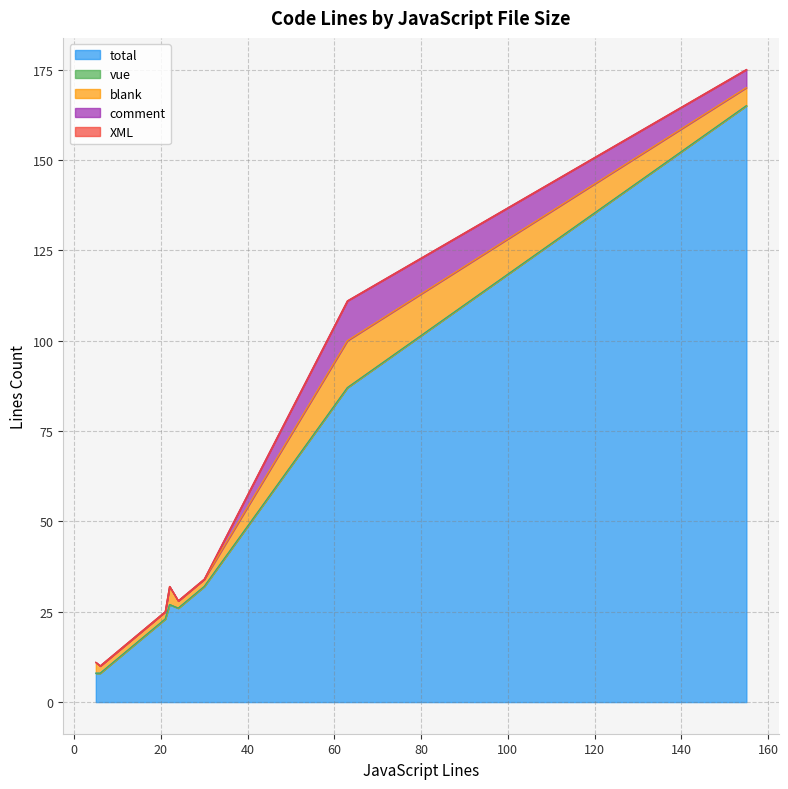

Does the chart have visible grid lines?

Yes